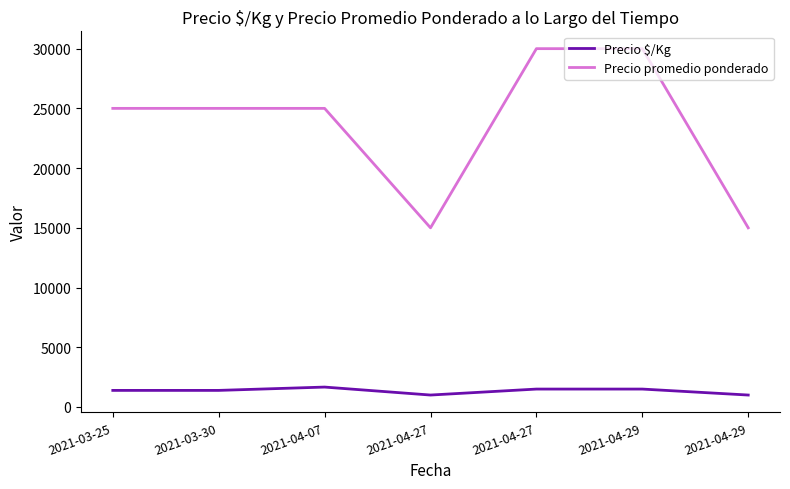

How many distinct data groups are displayed?

2